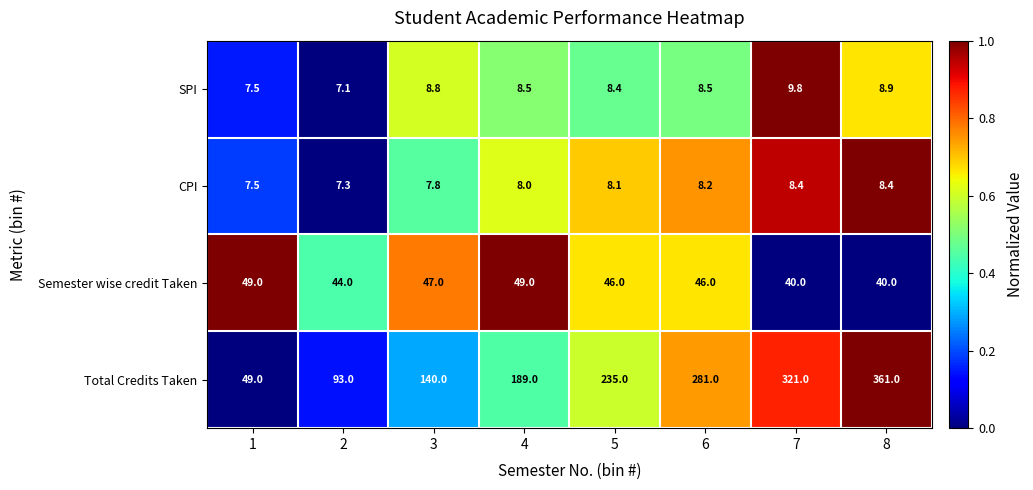

What is the approximate value of CPI at 8?

8.4